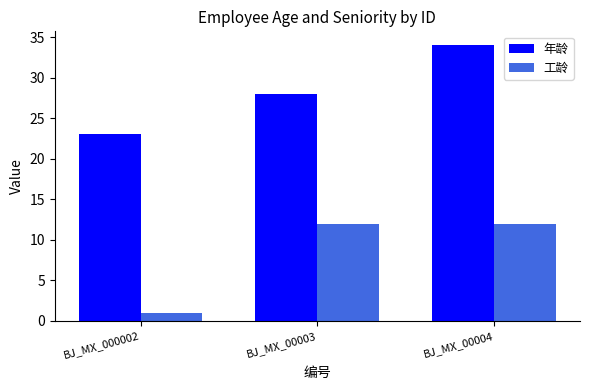

Is the value of 年龄 at BJ_MX_00004 greater than the value of 工龄 at BJ_MX_000002?

Yes